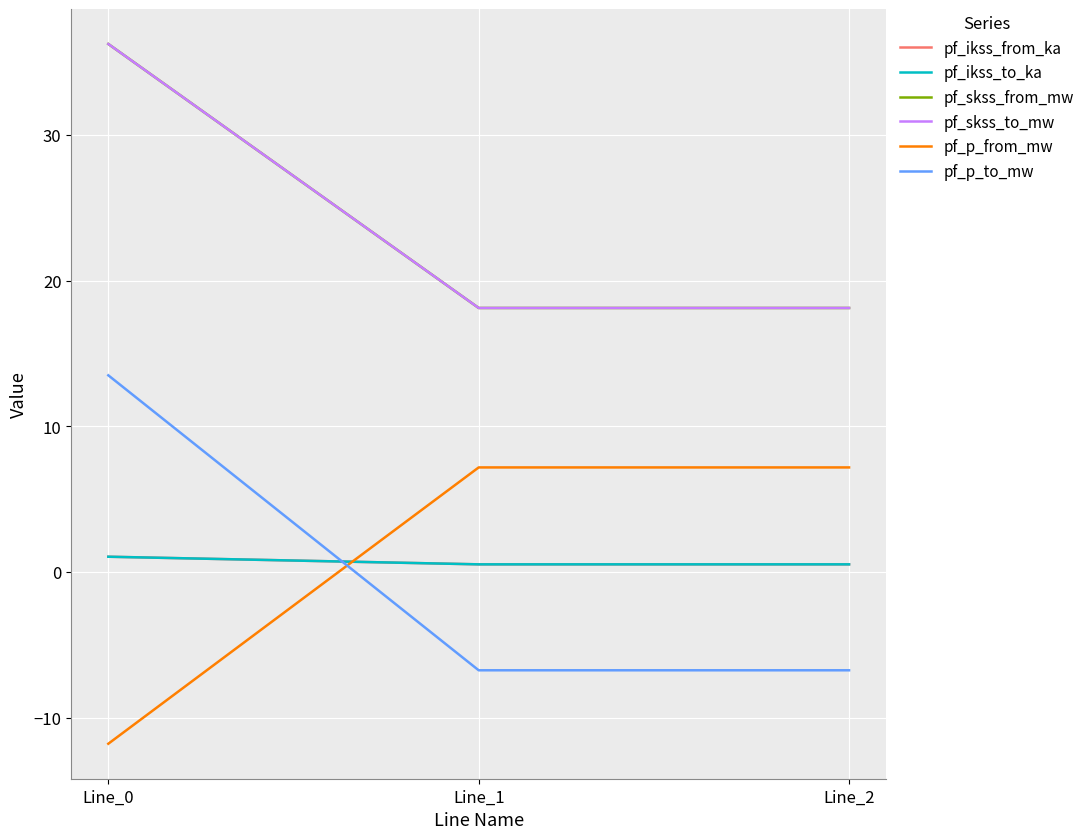

Does the chart have visible grid lines?

Yes